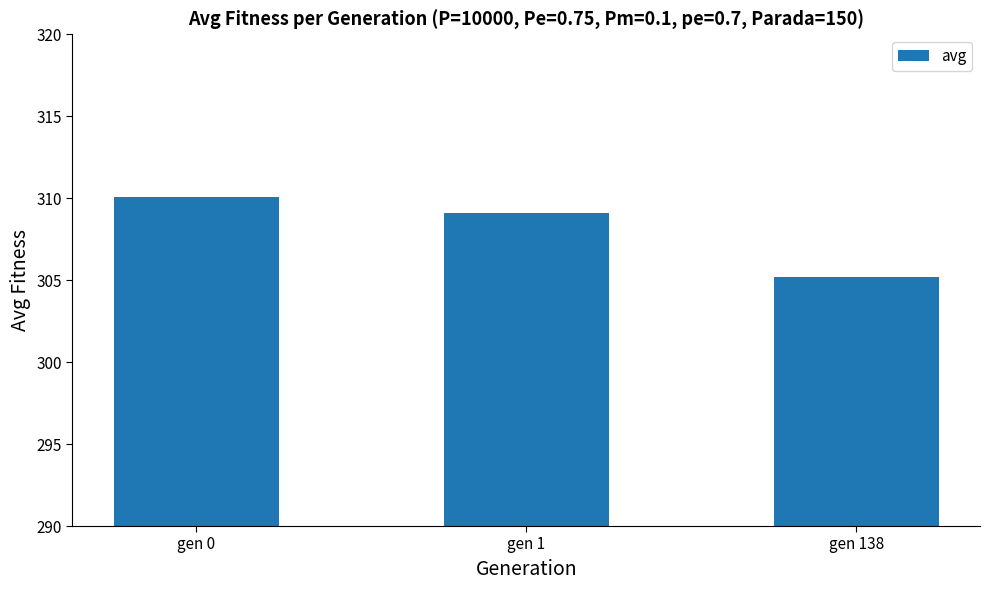

Reading right to left, extract all data points from this chart.

gen 138=305.2	gen 1=309.1	gen 0=310.1